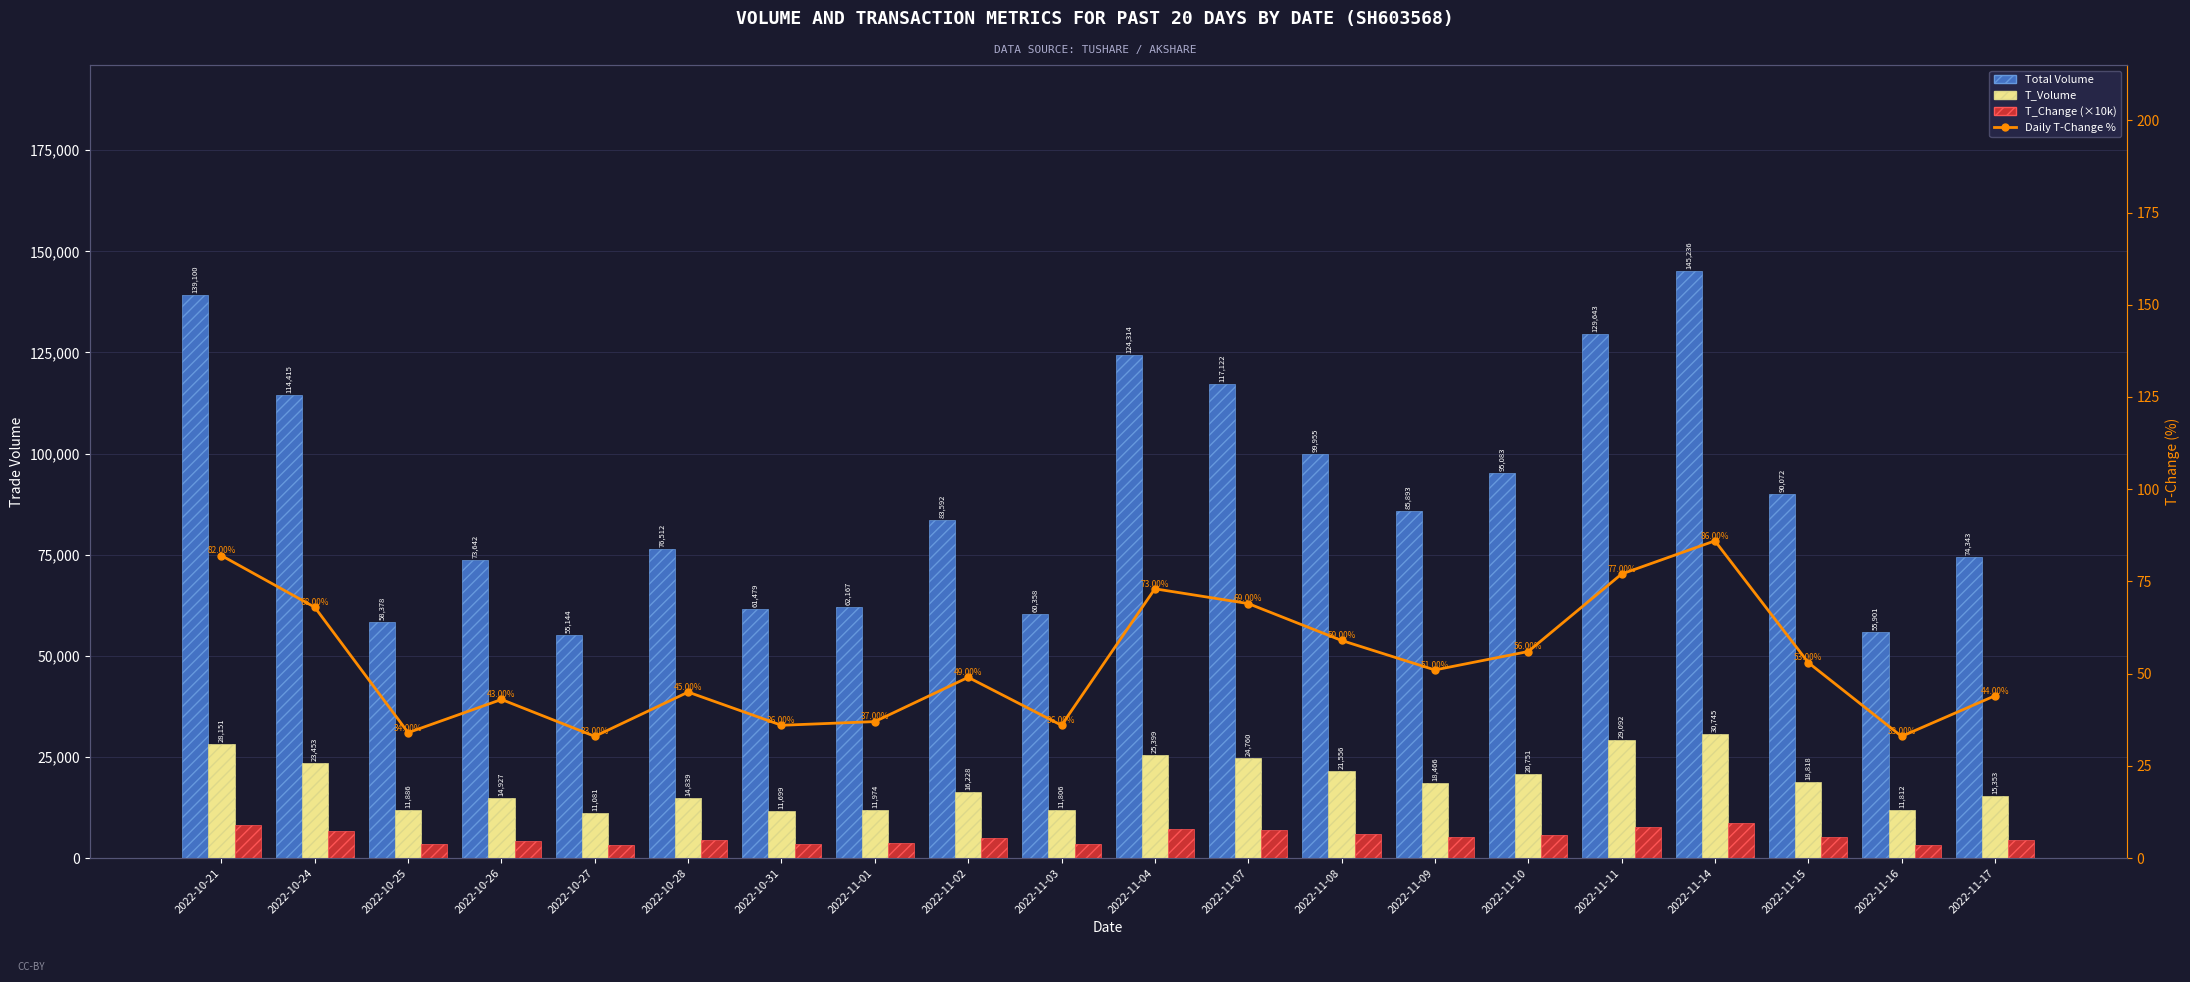

At which label does Total Volume first exceed 85893?

2022-10-21